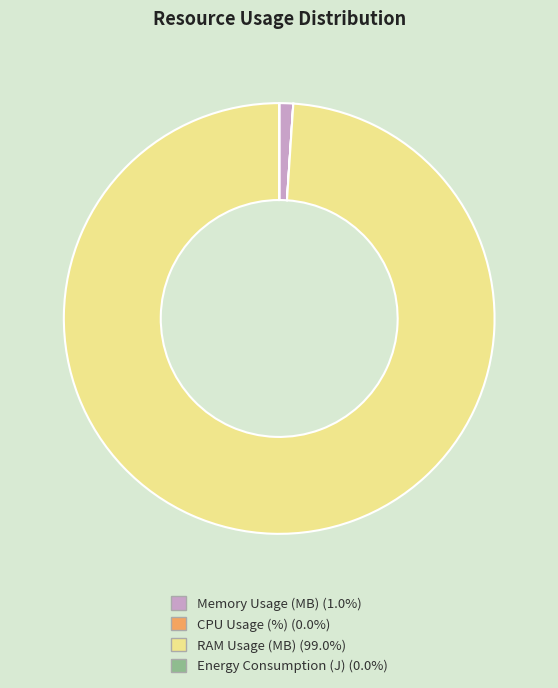

Which category accounts for the majority?

RAM Usage (MB)